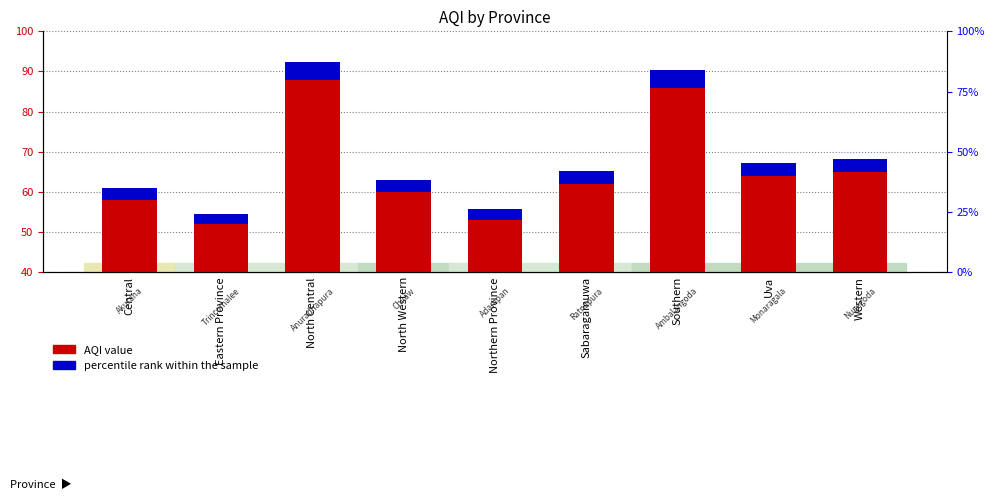

At how many categories does at least one series exceed 55?

7